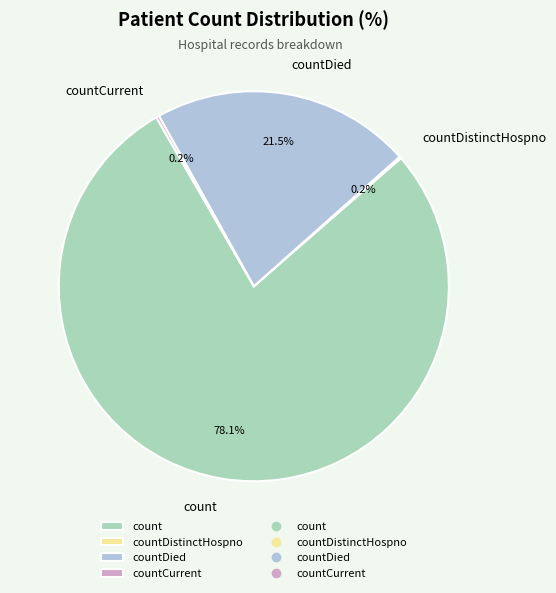

Which category has the biggest portion of the pie?

count